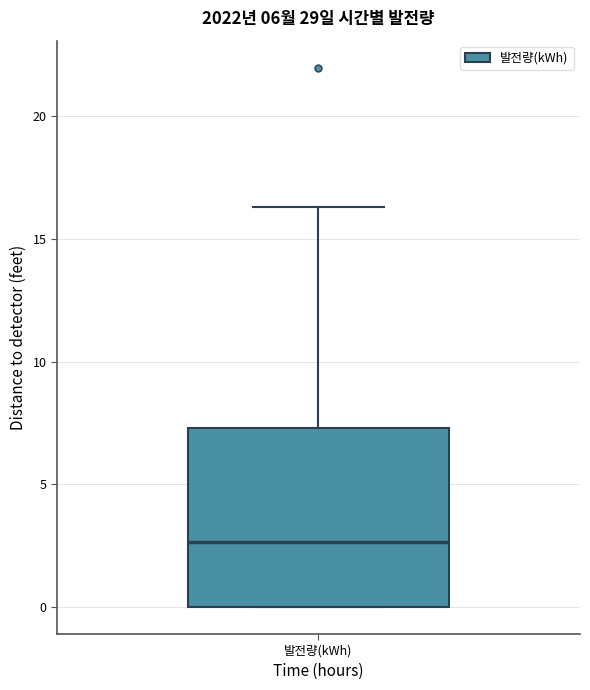

Read this box plot against the y-axis: the position of the median line, the range covered by the box, and the ends of both whiskers. The values are not printed on the chart, so give them approximately, as read against the axis.

median 2.5, box 0.0 to 7.5, whiskers 0.0 to 16.5